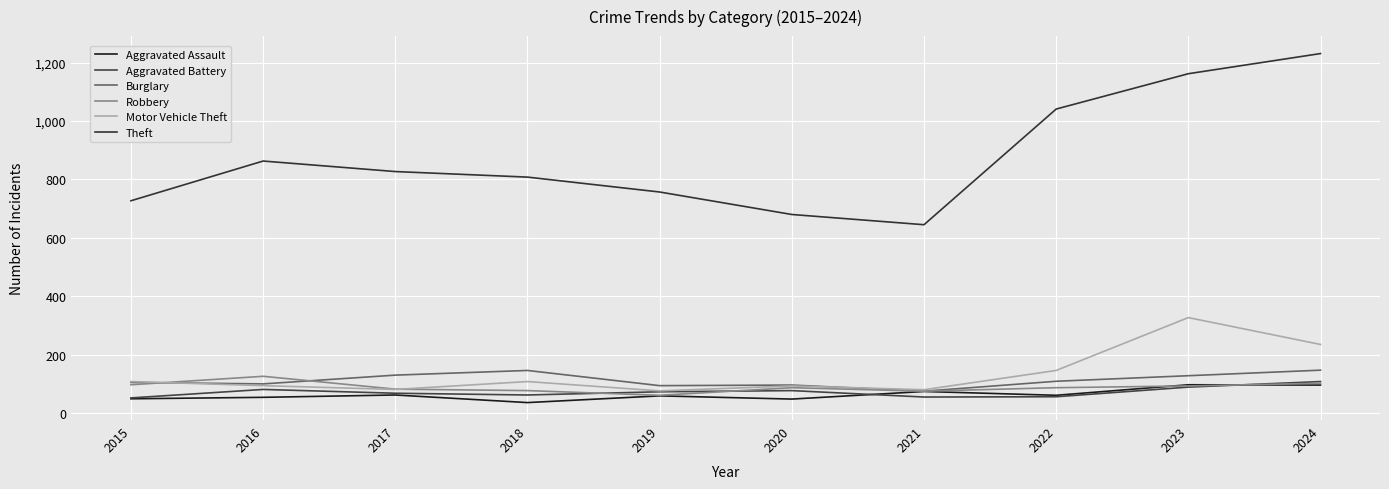

Is this an area chart (filled region under the line)?

No